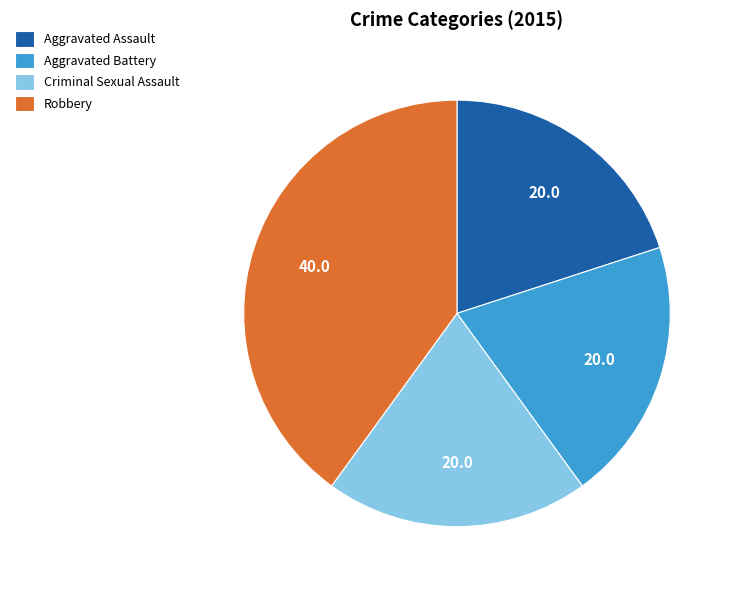

Is the sum of Criminal Sexual Assault and Robbery greater than half?

Yes